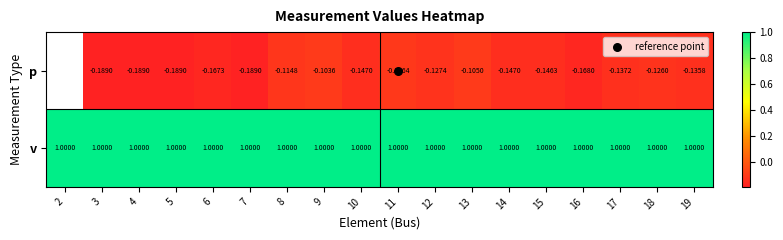

What is the sum of the p values at 14 and 18?

-0.3